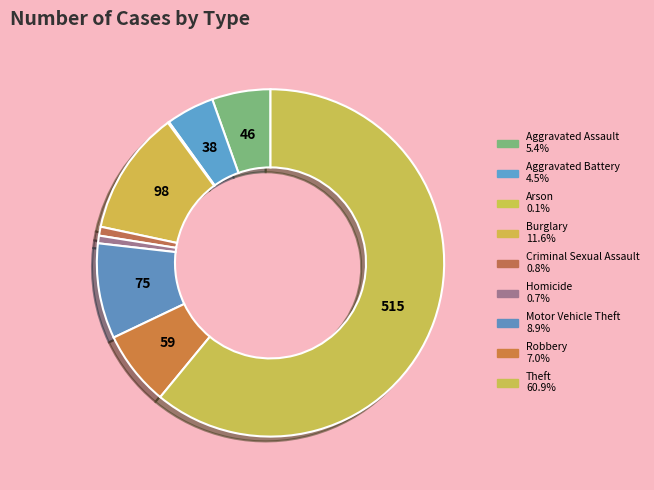

Does any single category account for the majority?

Yes